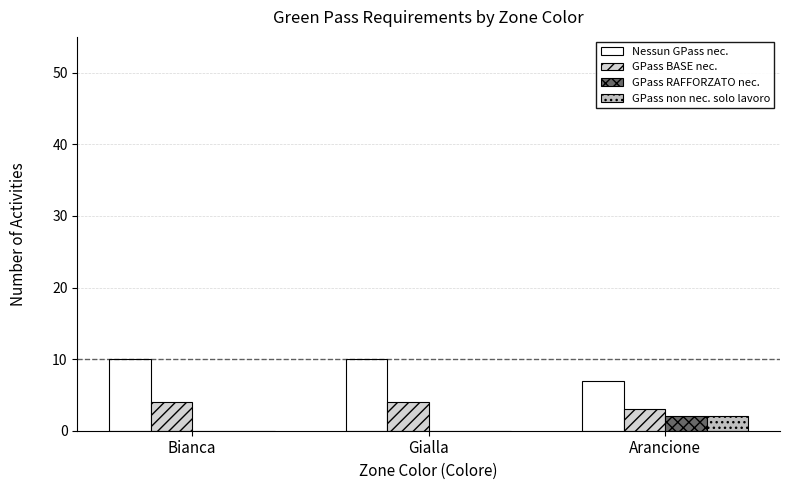

Reading right to left, list all the values displayed in this chart.

Nessun GPass nec.: 7	10	10
GPass BASE nec.: 3	4	4
GPass RAFFORZATO nec.: 2	0	0
GPass non nec. solo lavoro: 2	0	0